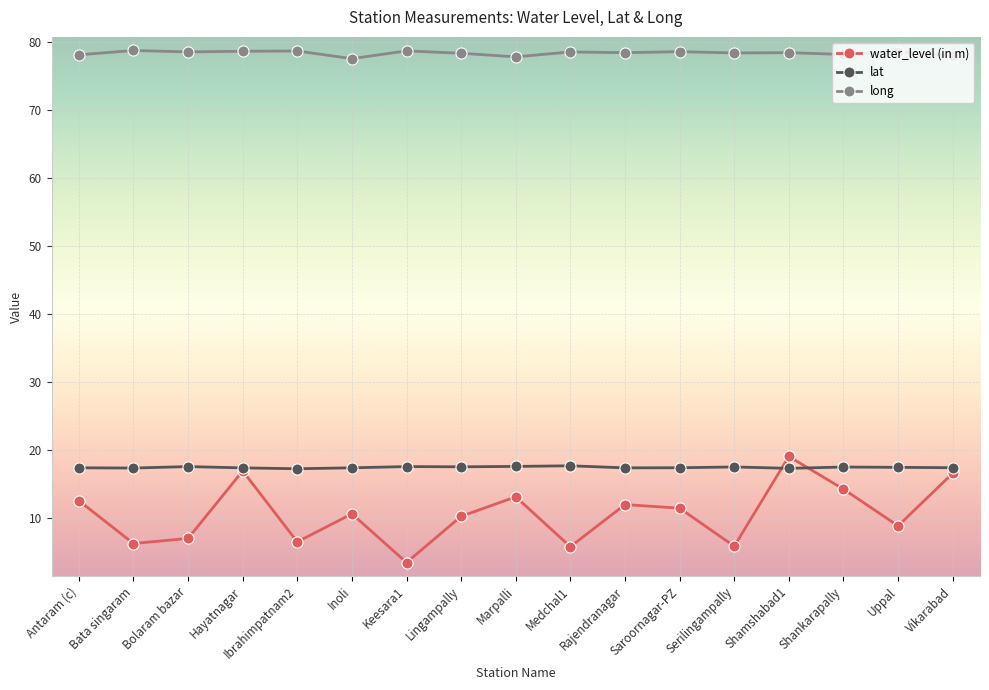

True or false: long and lat cross at least once.

False